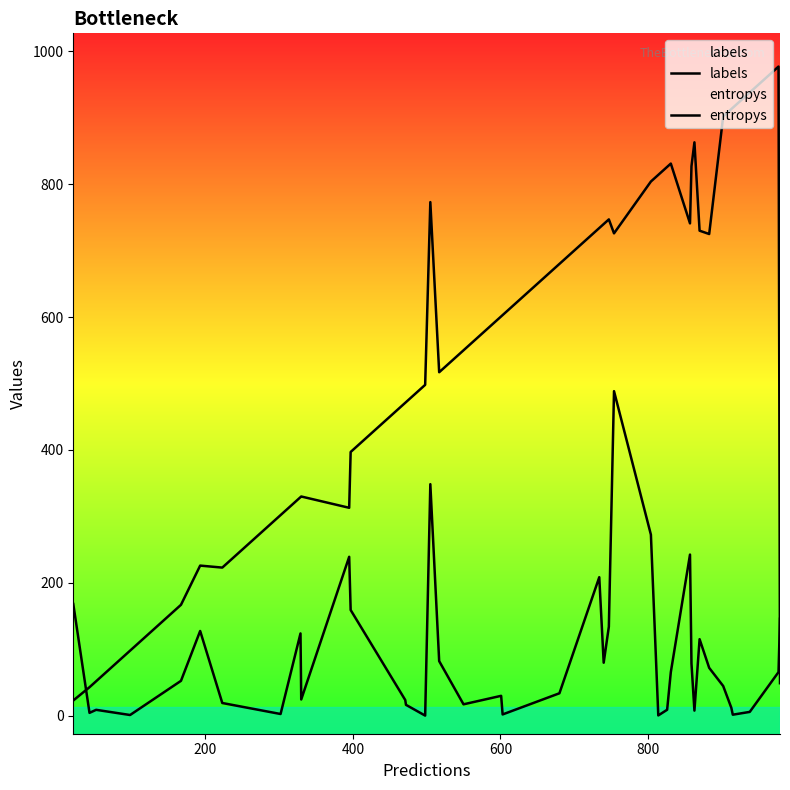

How many lines are shown in the chart?

2